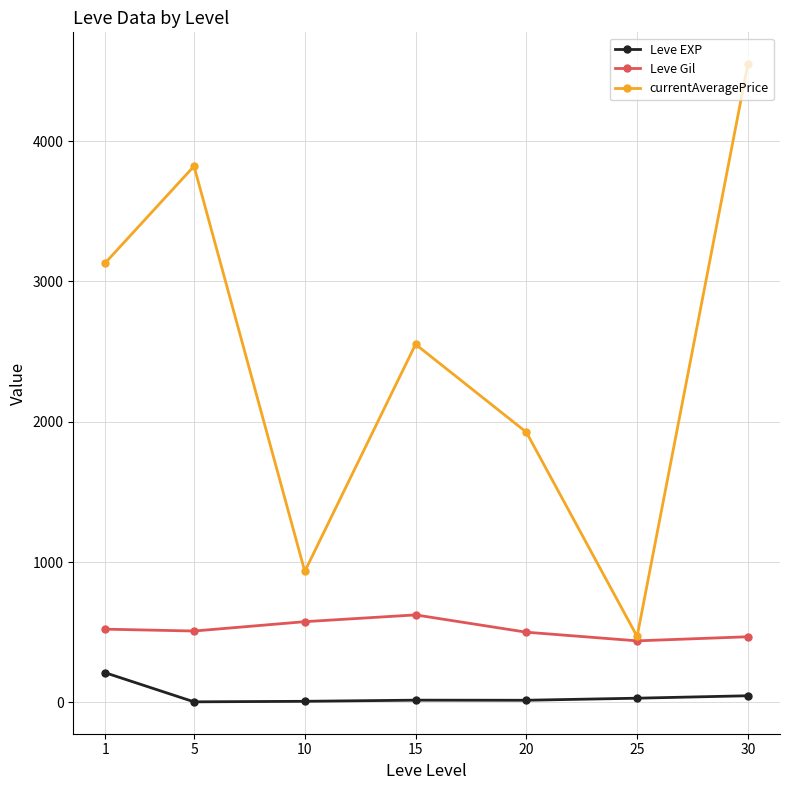

What is the value of the currentAveragePrice point at the 1st from the left?

3133.0